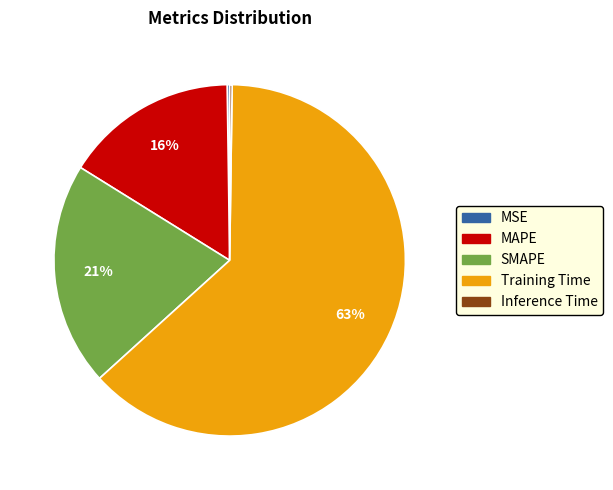

Which category accounts for the majority?

Training Time